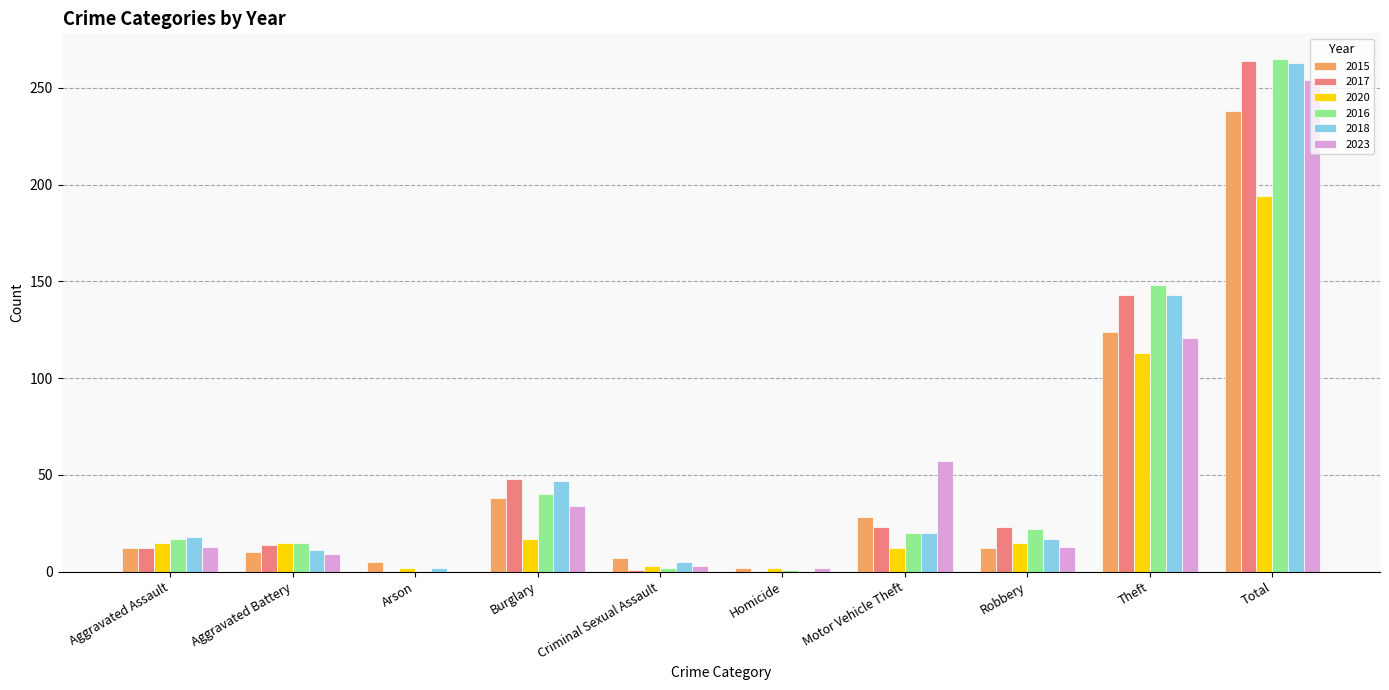

What is the sum of all 2015 values?

476